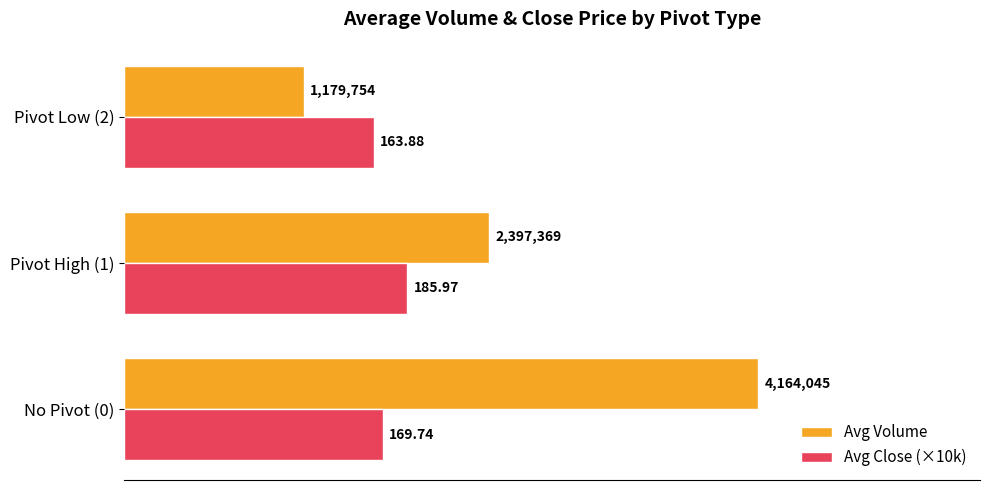

What are all the series names shown in the legend?

Avg Volume, Avg Close (×10k)